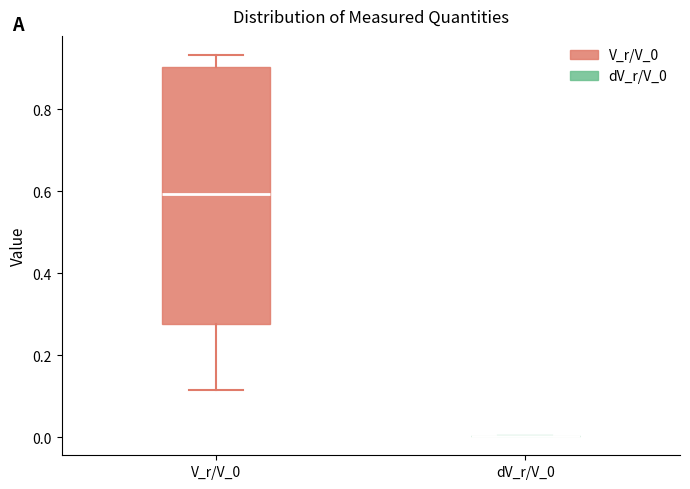

Reading left to right, read every box against the y-axis: the position of its median line, the range the box covers, and the ends of its whiskers. The values are not printed on the chart, so give them approximately, as read against the axis.

V_r/V_0: median 0.60, box 0.28 to 0.90, whiskers 0.12 to 0.94
dV_r/V_0: box collapsed to a line at 0.00, whiskers 0.00 to 0.00